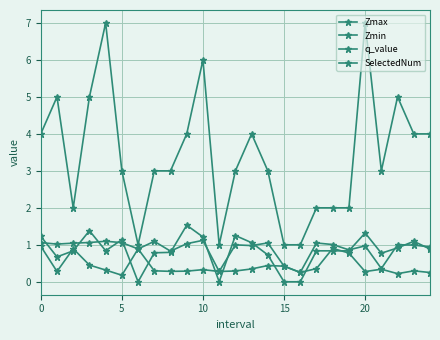

At how many categories does at least one series exceed 0?

25